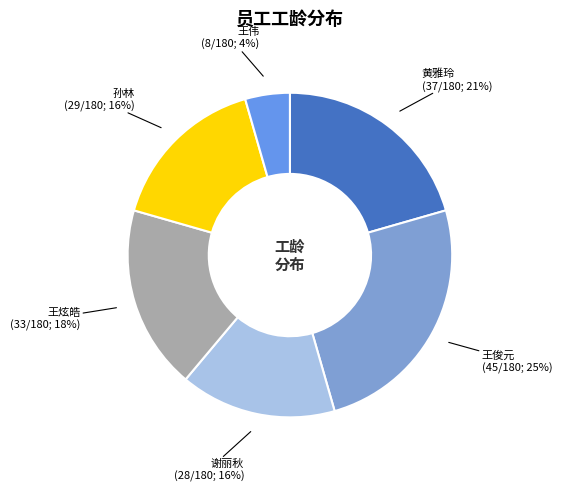

How many slices are in this pie chart?

6